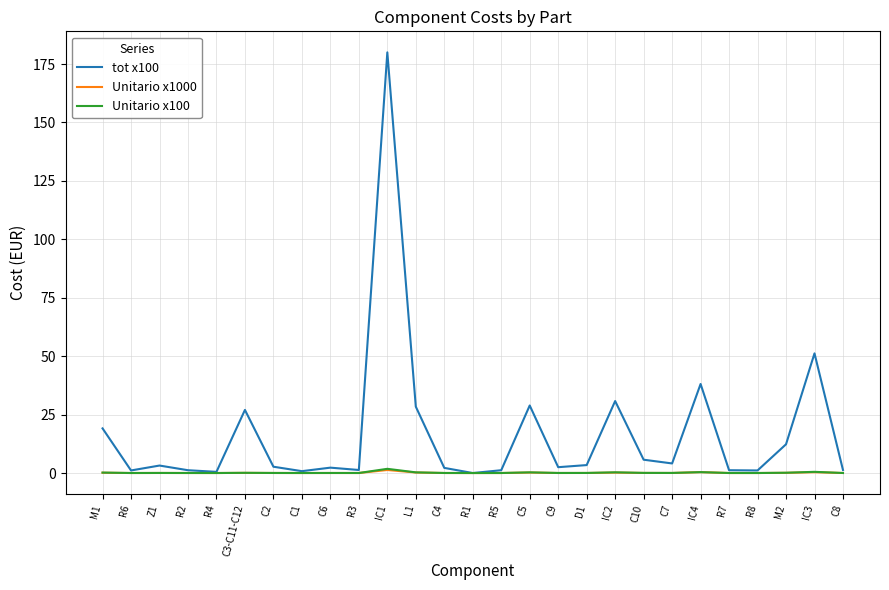

Which series has the widest spread of values?

tot x100